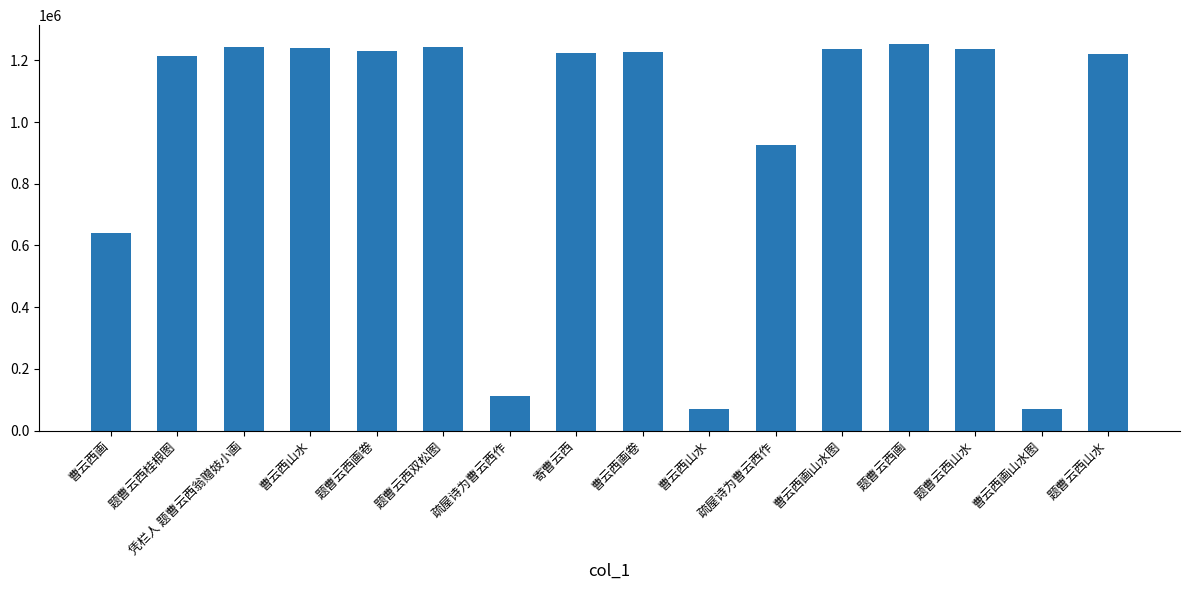

What is the difference between the values at 题曹云西山水 and 曹云西山水?

3461